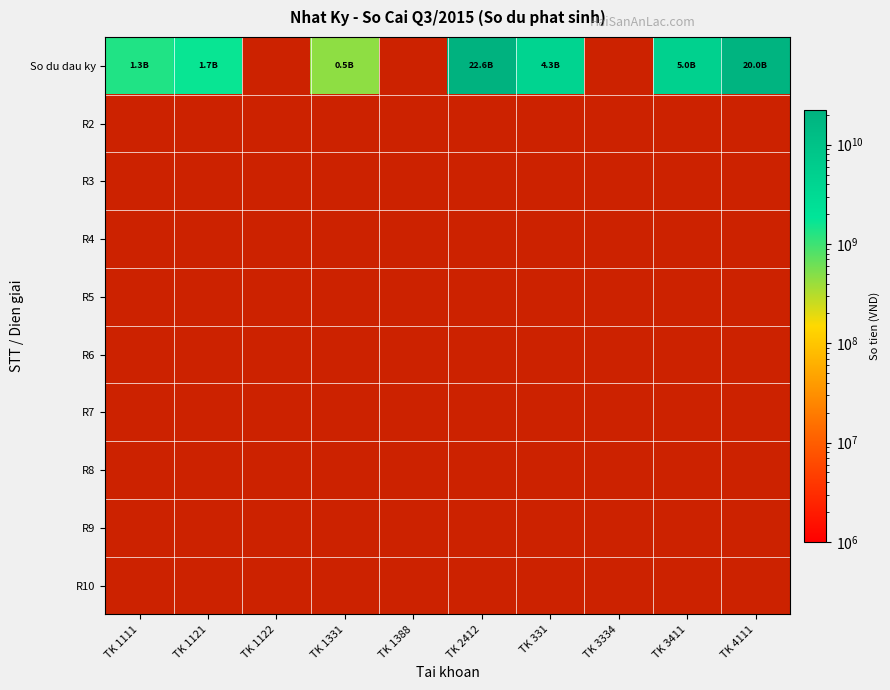

What is the spread (max minus min) of values at TK 4111?

20000000000